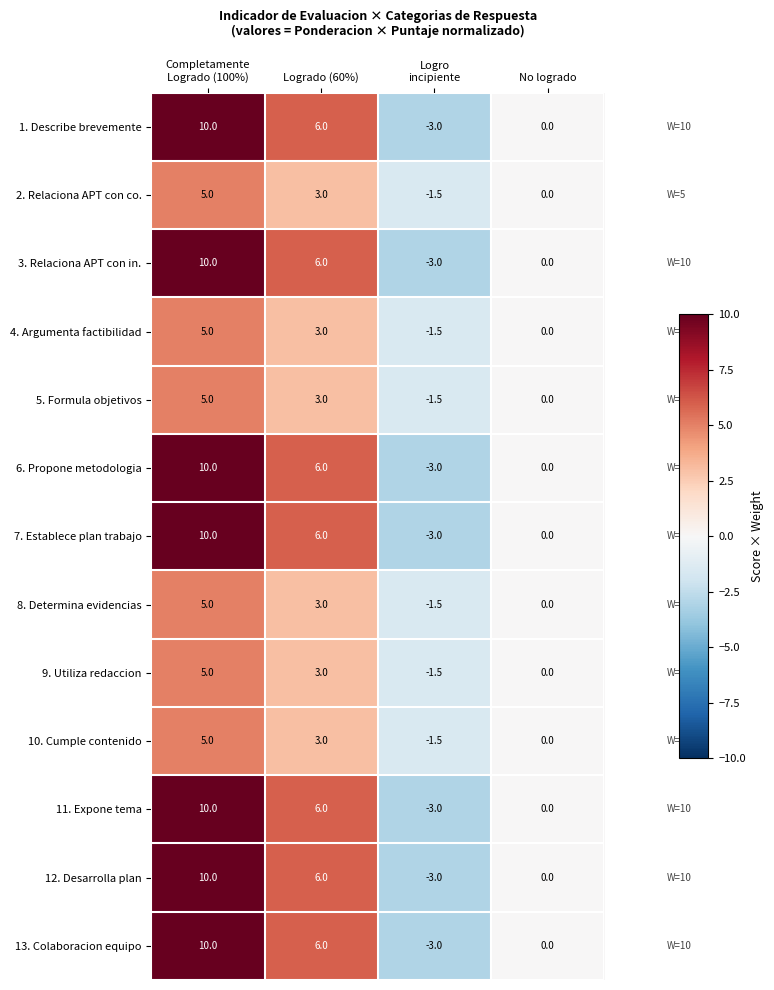

What is the difference between the highest and lowest values at Logrado (60%)?

3.0